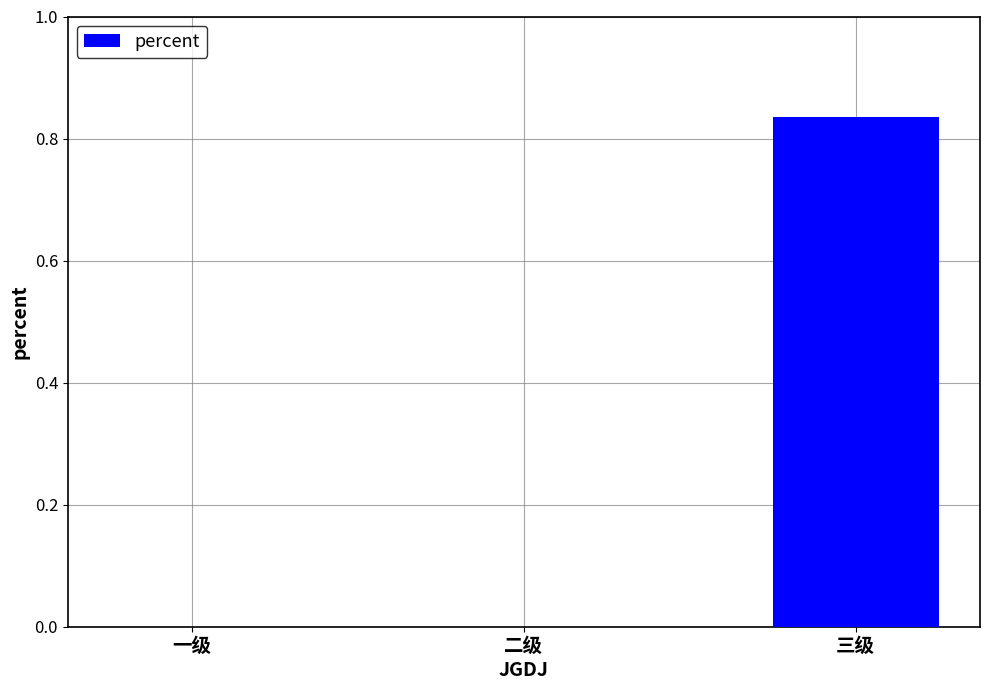

What is the average value?

0.3